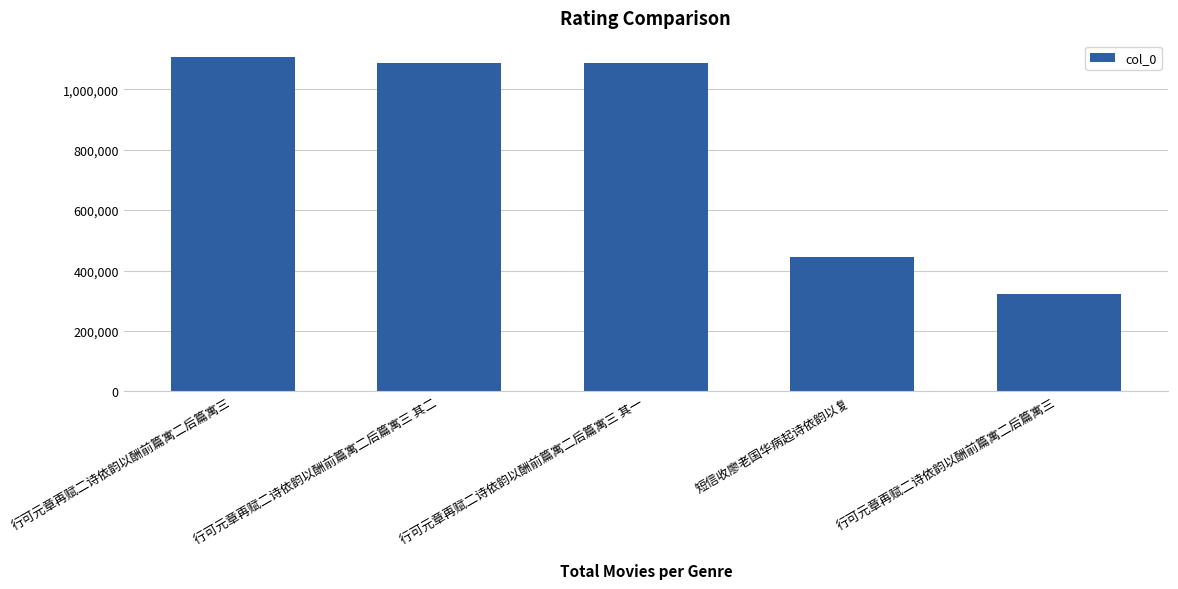

Count the number of categories in the chart.

5